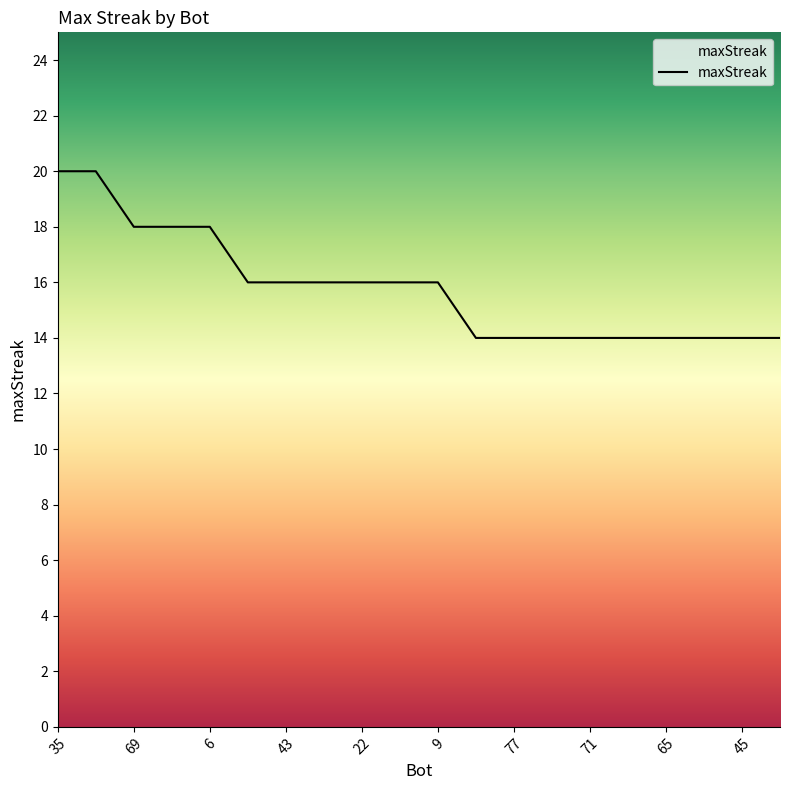

What is the maximum value shown in the chart?

20